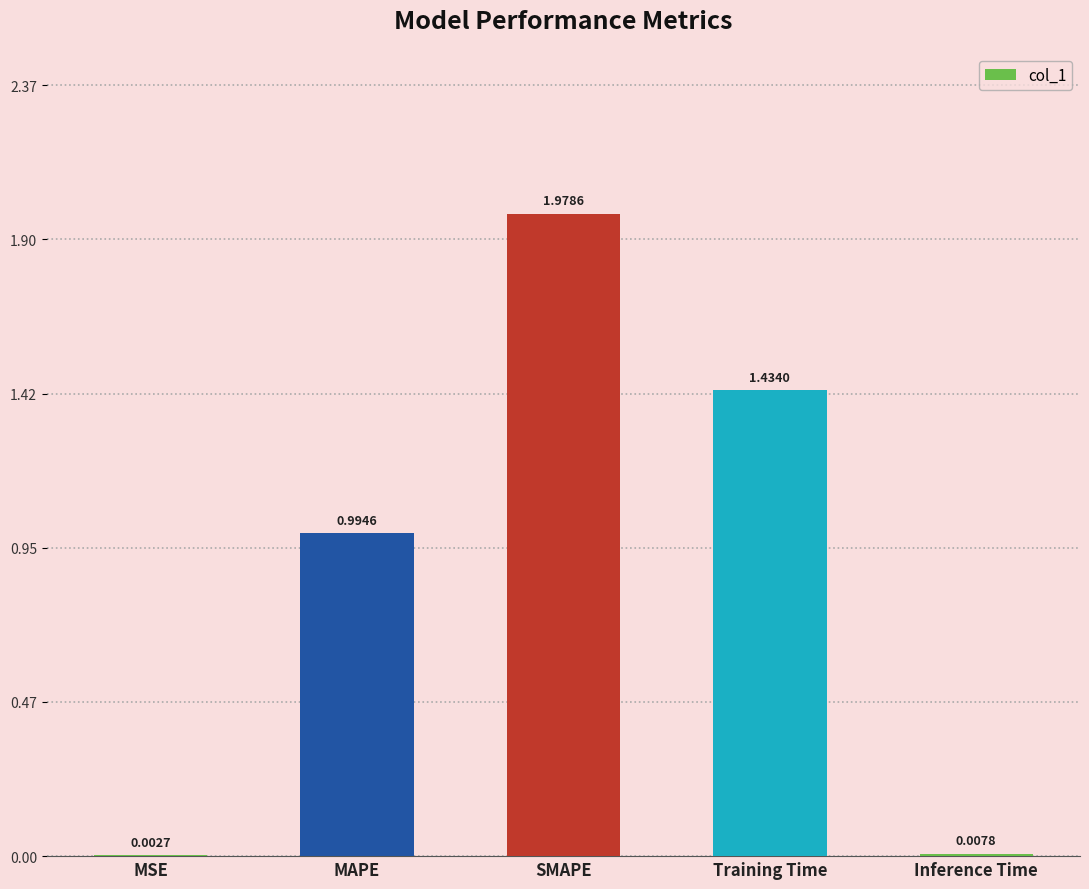

At which category does the chart reach its peak across all series?

SMAPE